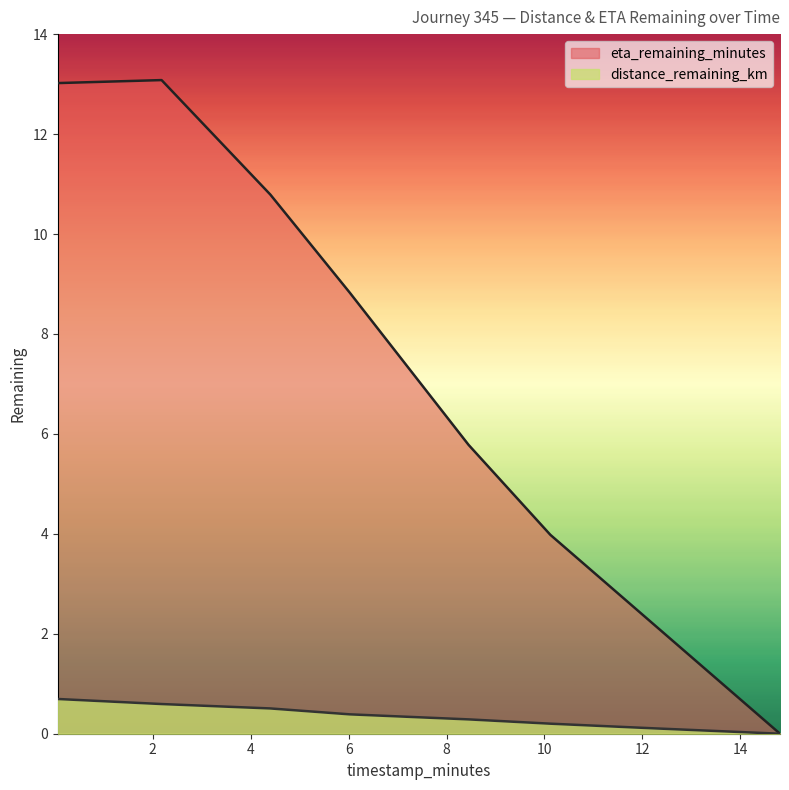

Rank the series by their average value, from lowest to highest.

distance_remaining_km, eta_remaining_minutes